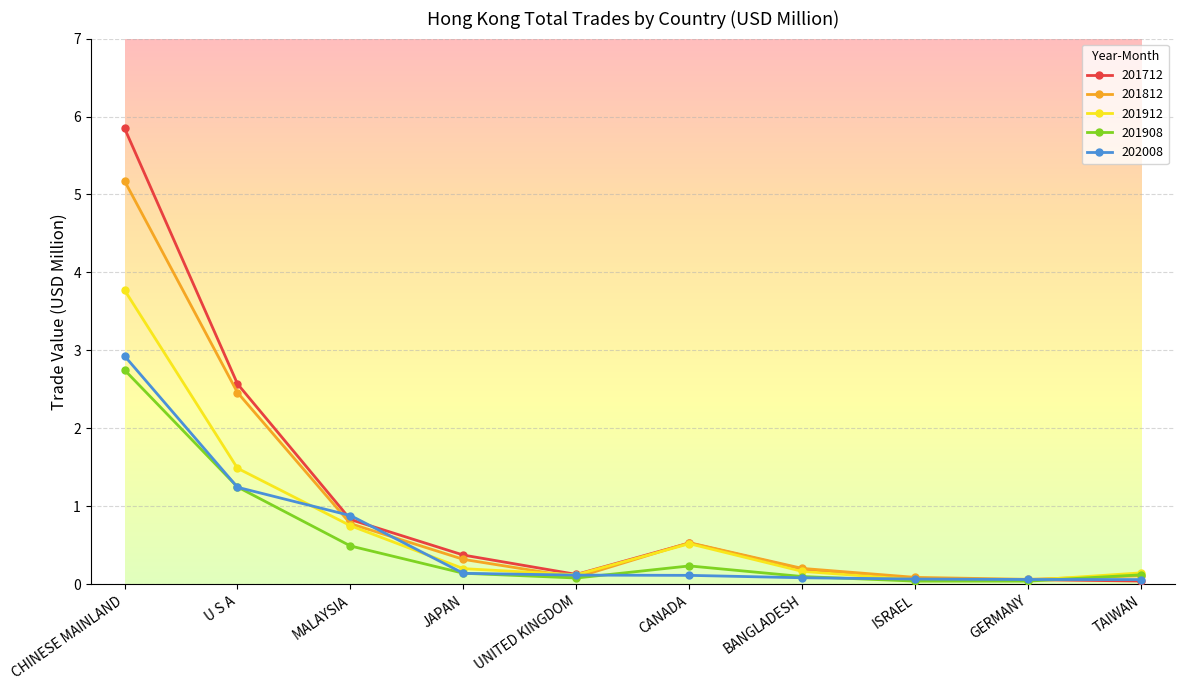

List the series in order of their peak value, lowest first.

201908, 202008, 201912, 201812, 201712